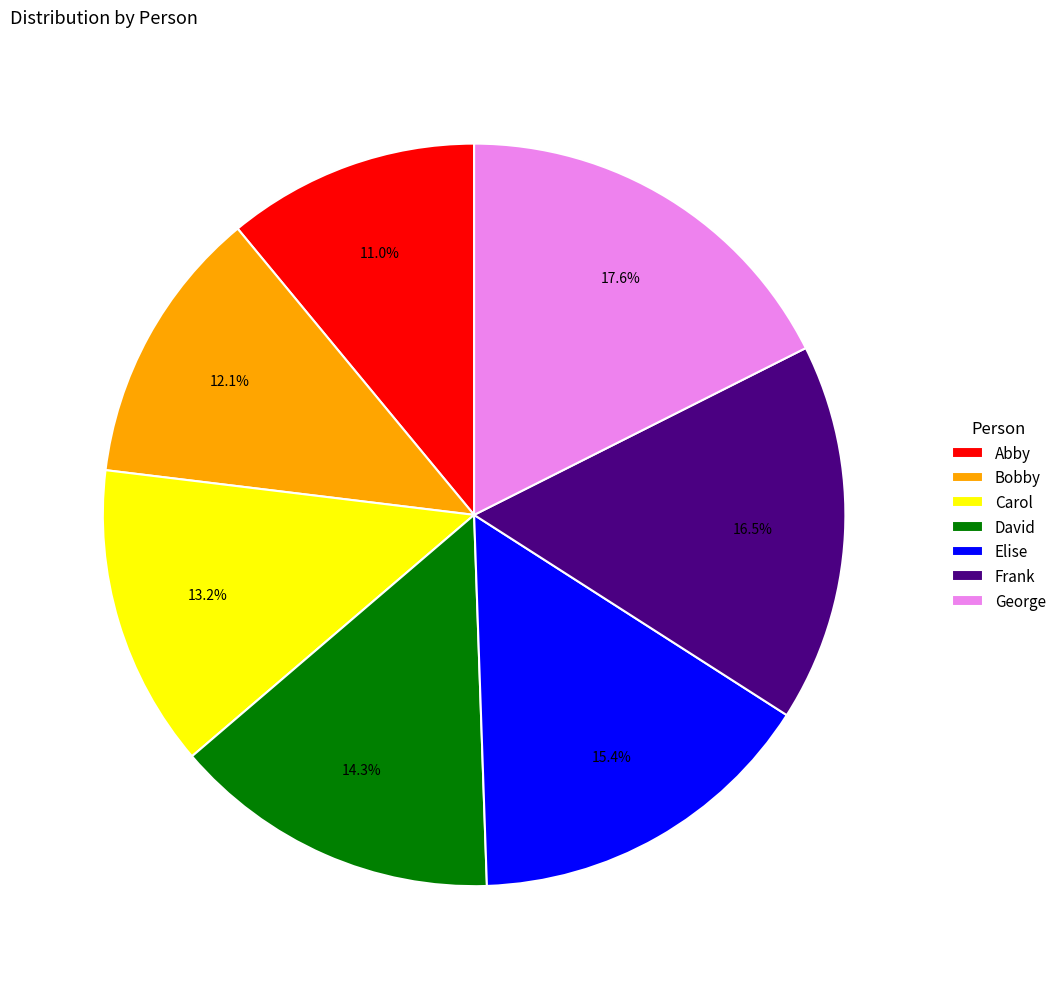

Is David the majority of the pie?

No